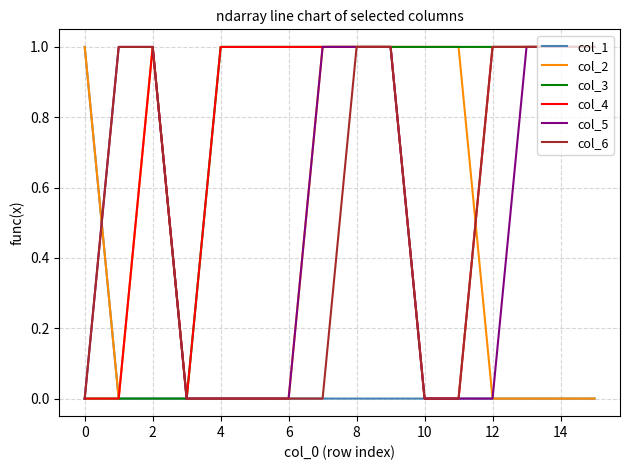

Which series has the largest total across all categories?

col_3